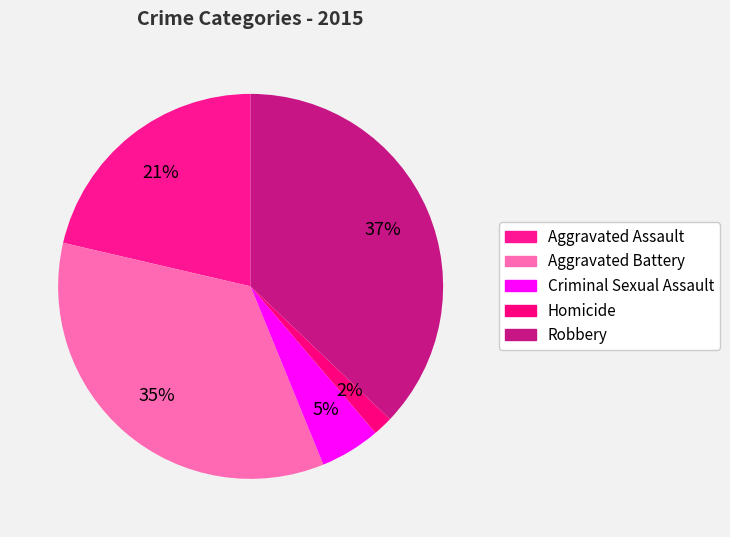

How many segments does this pie chart have?

5